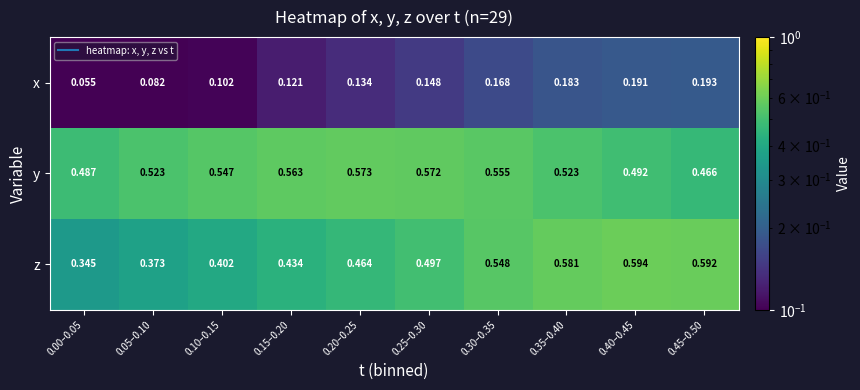

Which series has the largest total across all categories?

y